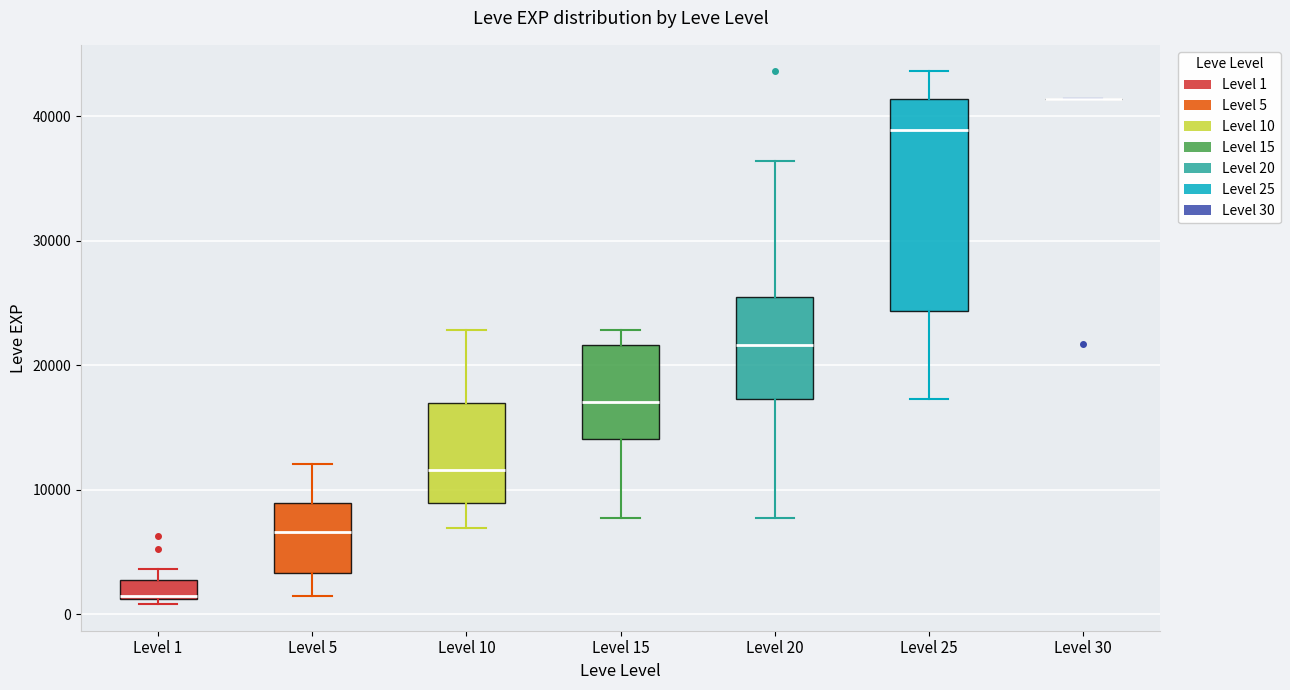

Comparing the boxes themselves (not the whiskers), which one is the tallest?

Level 25